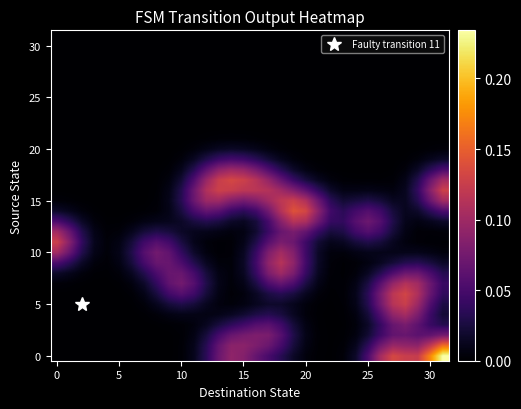

At which category is the sum across all series the highest?

18